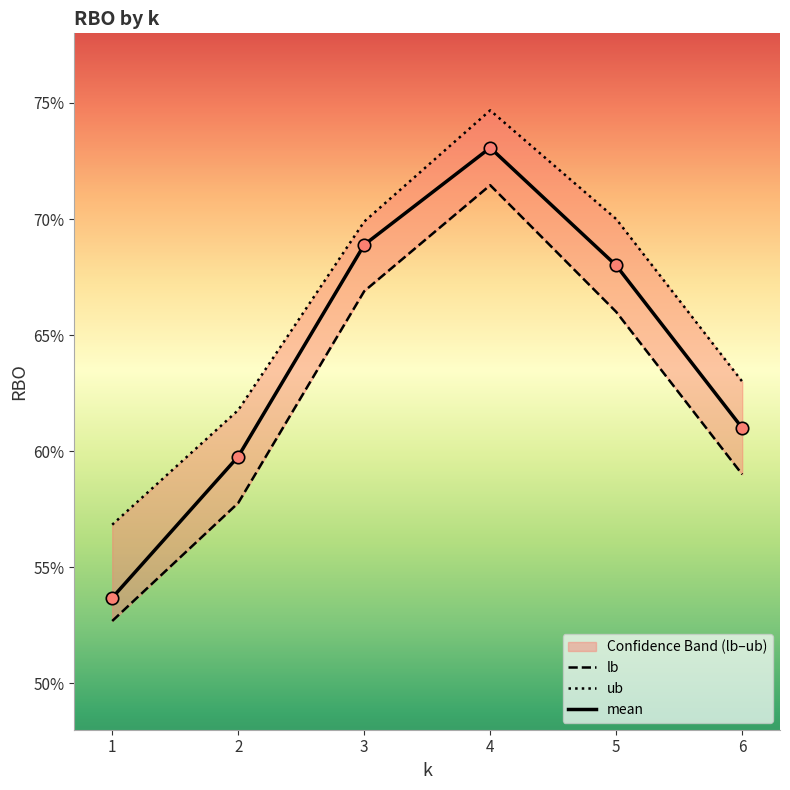

At which category is the sum across all series the highest?

4